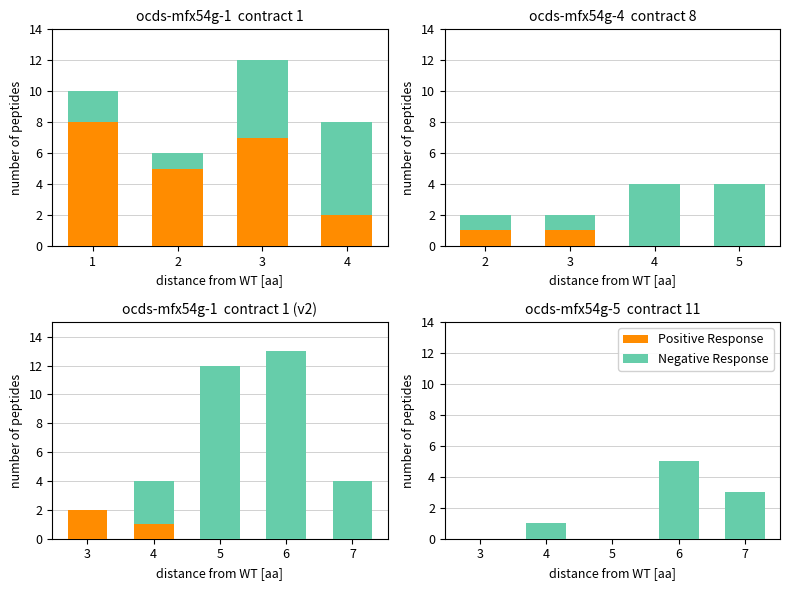

What is the sum of all Negative Response values?

9